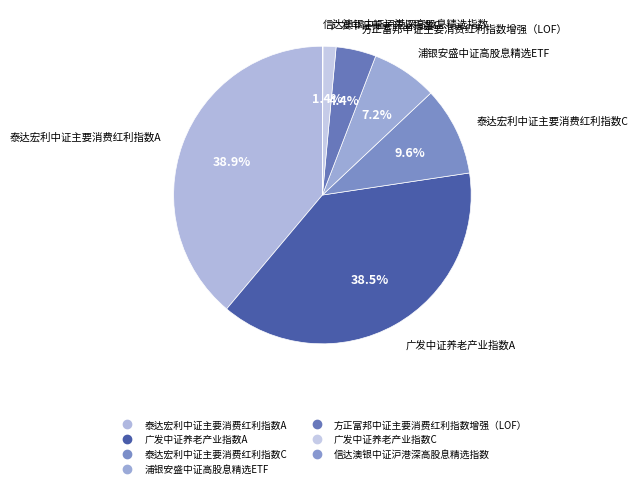

Does 广发中证养老产业指数C represent more than half of the total?

No